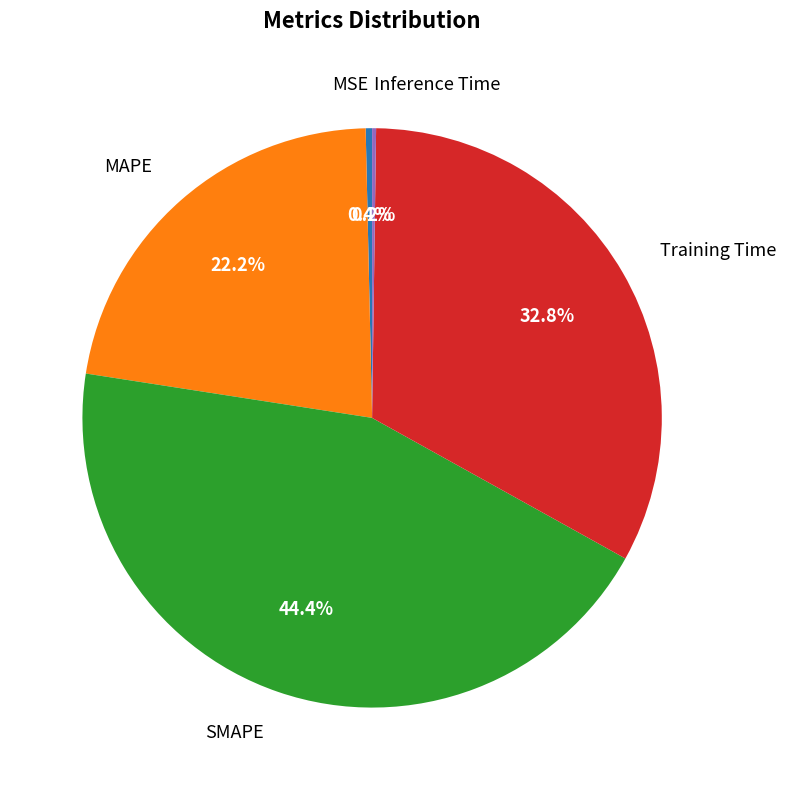

Is there a majority slice in this chart?

No